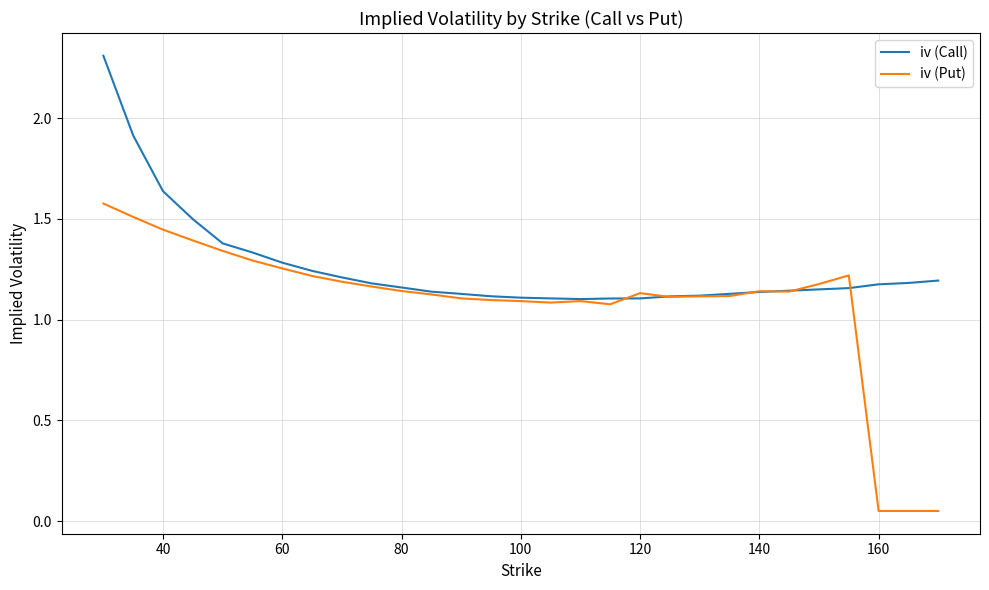

Which series has the widest spread of values?

iv (Put)